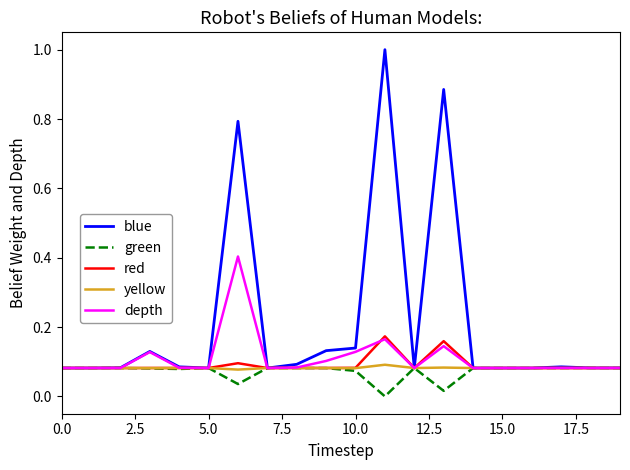

Which series has the largest total across all categories?

blue